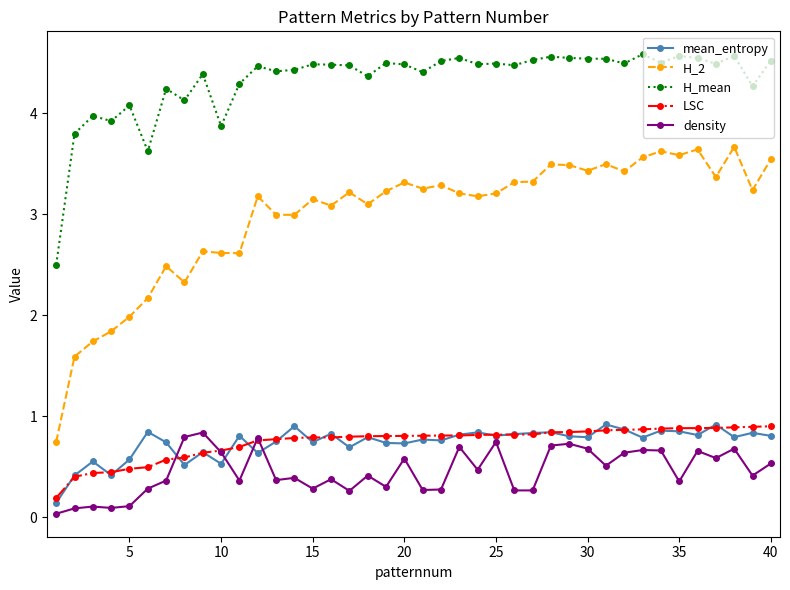

What is the difference between the second highest and minimum values in the mean_entropy series?

0.8